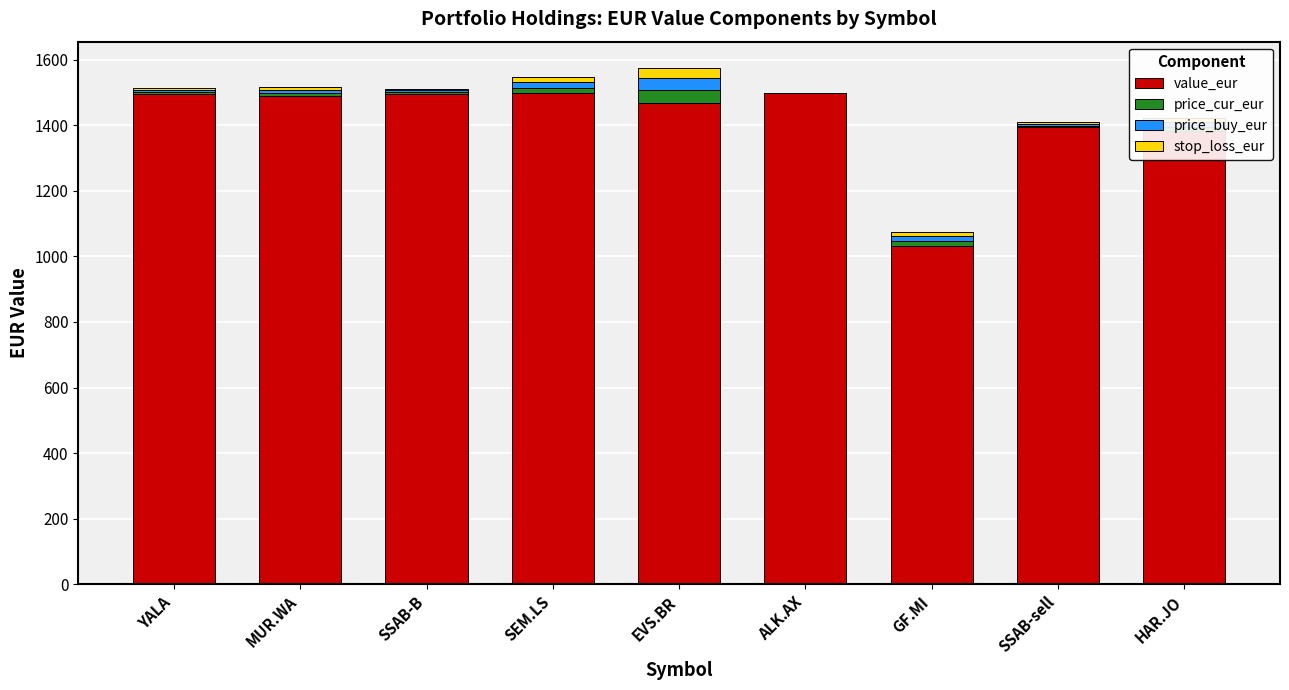

Are the bars grouped side by side (vs. stacked)?

No